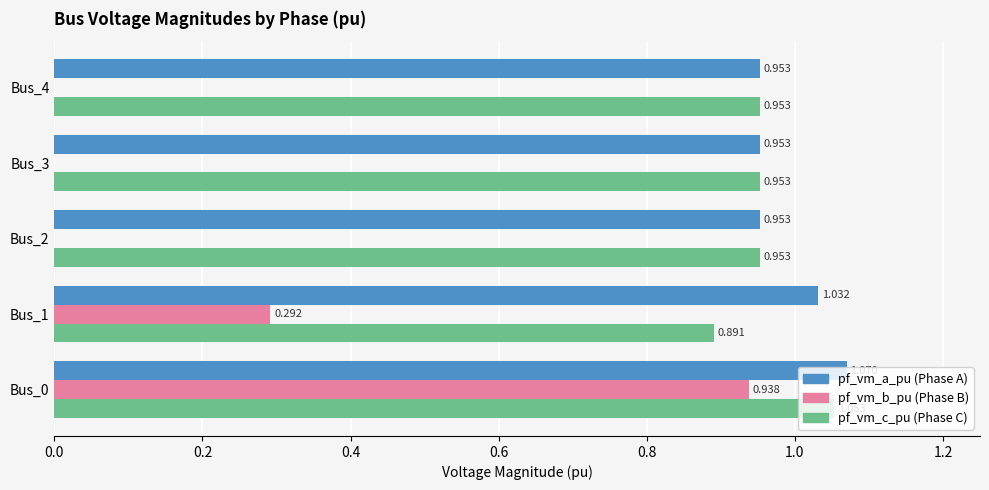

Reading left to right, transcribe all the data shown in this chart.

pf_vm_a_pu: 1.1	1.0	1.0	1.0	1.0
pf_vm_b_pu: 0.9	0.3	0.0	0.0	0.0
pf_vm_c_pu: 1.1	0.9	1.0	1.0	1.0